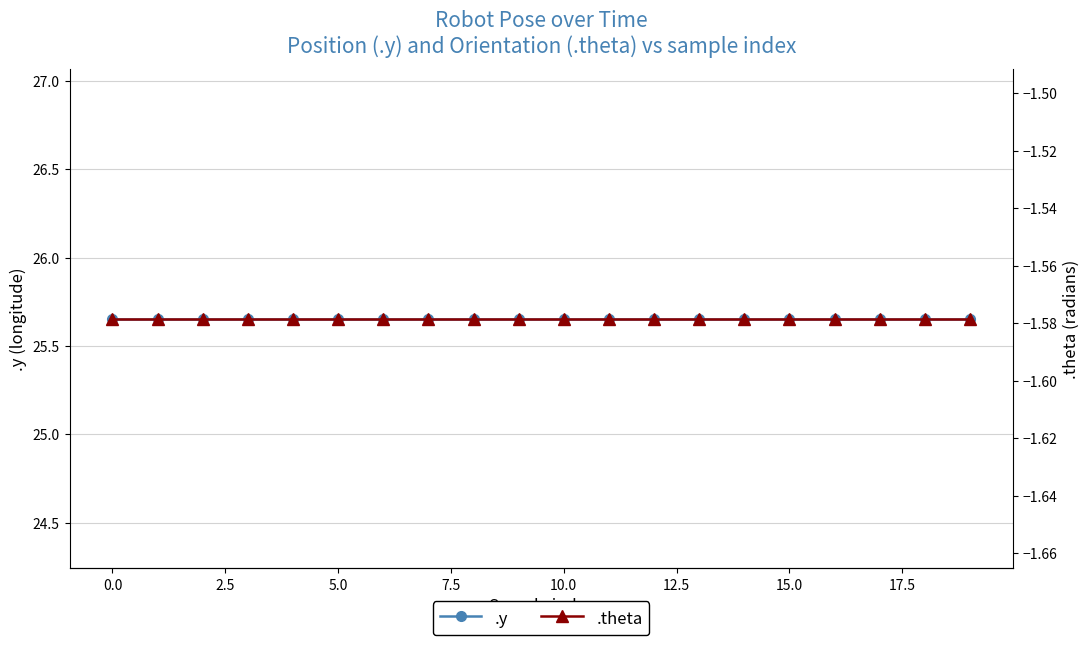

True or false: .theta and .y cross at least once.

False